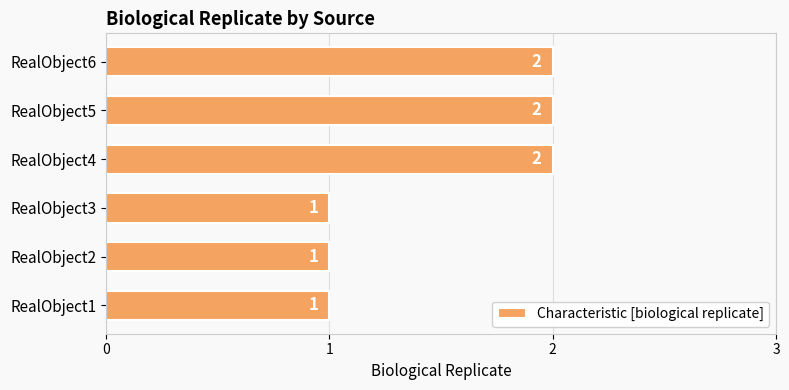

What is the sum of all values?

9